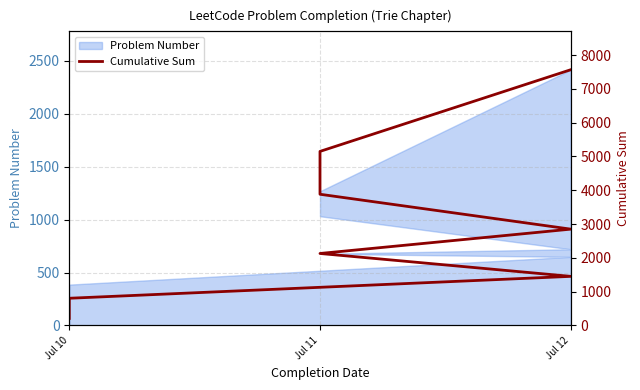

What is the sum of the values at Jul 10 and Jul 11?

2935